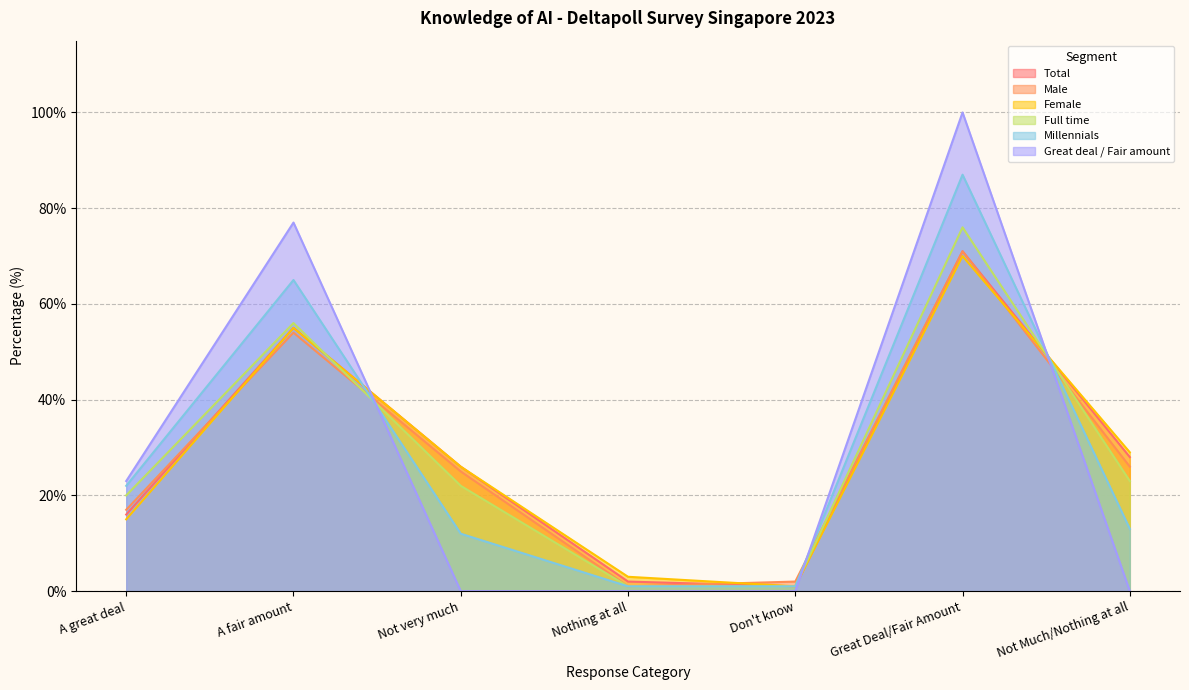

What are all the series names shown in the legend?

Total, Male, Female, Full time, Millennials, Great deal / Fair amount